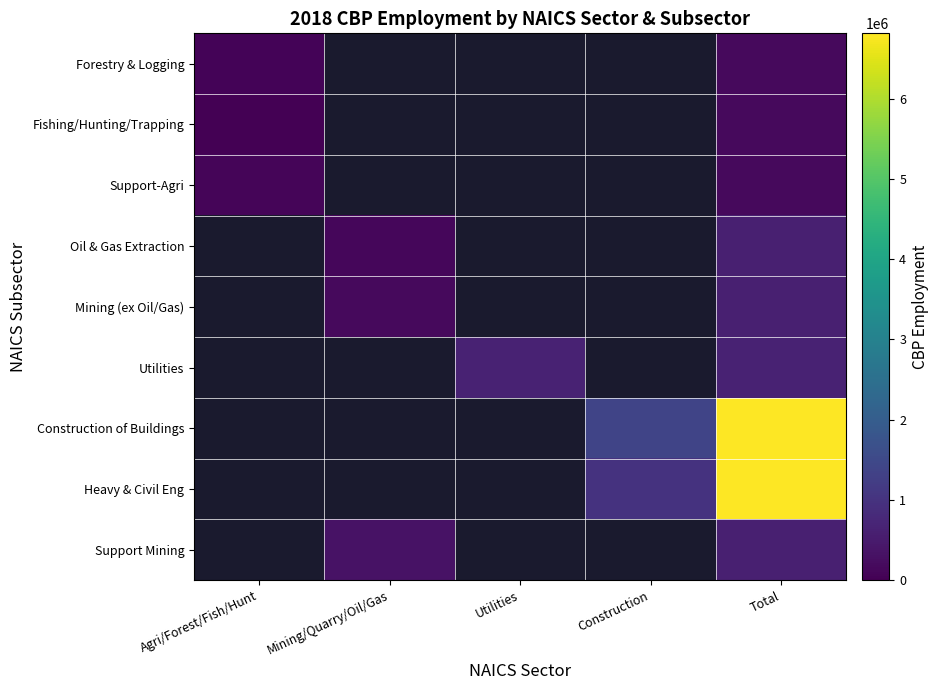

At how many categories does at least one series exceed 2601053?

1